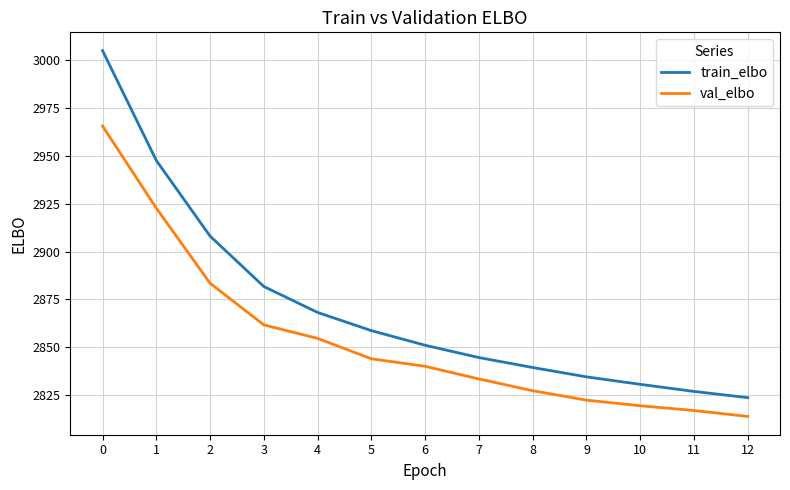

The val_elbo series shows 2819.3 at 10. True or false?

True